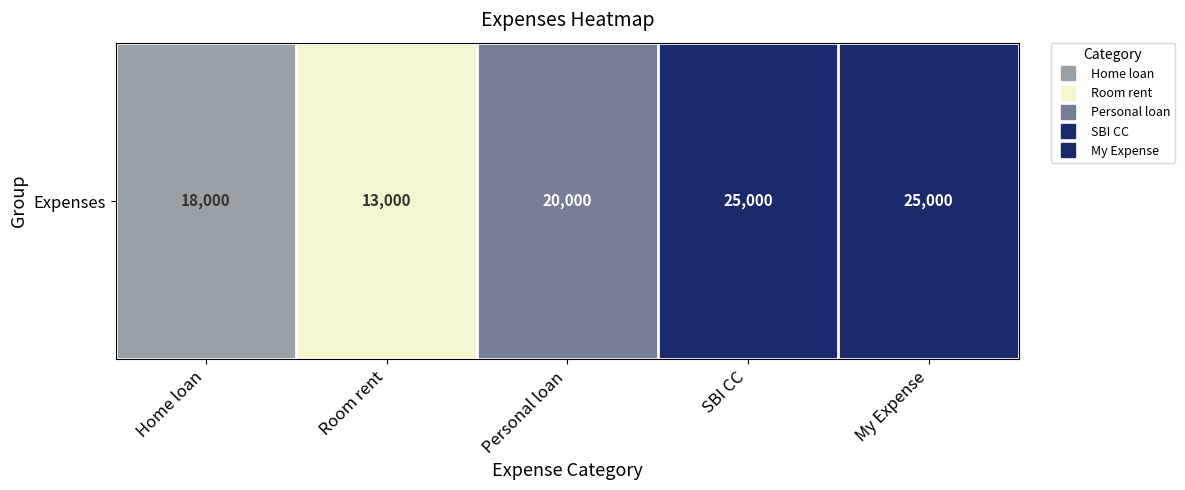

What is the greatest value displayed?

25000